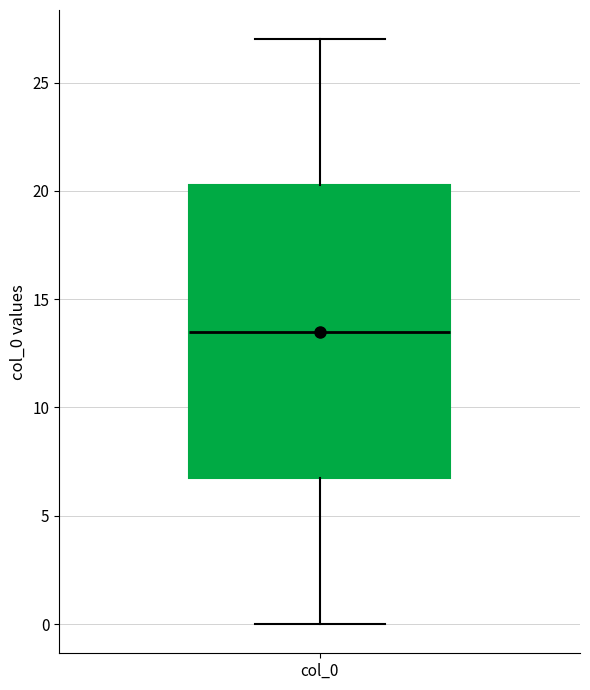

Read this box plot against the y-axis: the position of the median line, the range covered by the box, and the ends of both whiskers. The values are not printed on the chart, so give them approximately, as read against the axis.

median 13.5, box 7.0 to 20.5, whiskers 0.0 to 27.0